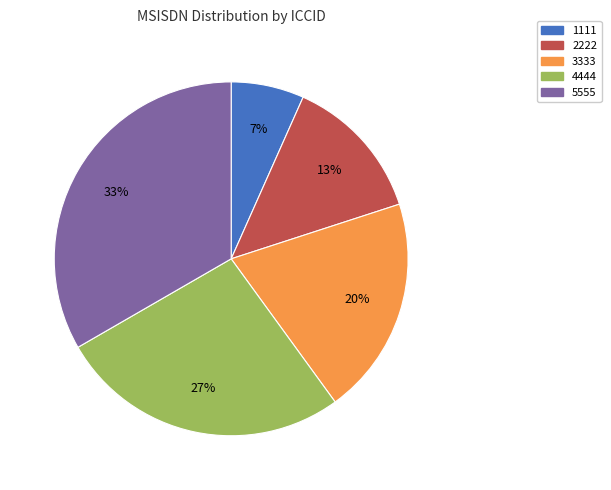

Does any single category account for the majority?

No